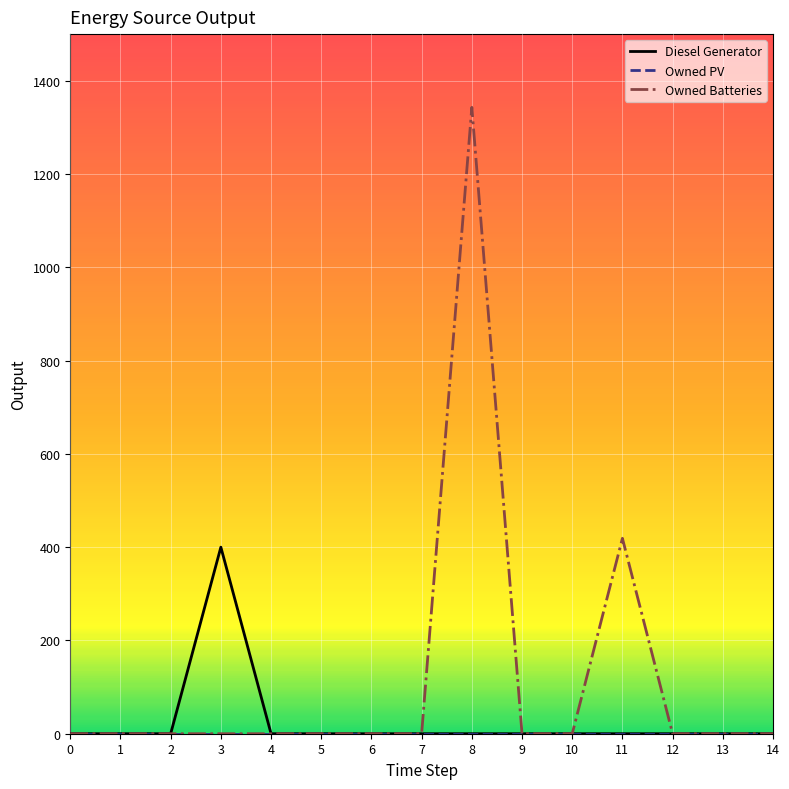

Between 7 and 11, which series saw the biggest shift?

Owned Batteries